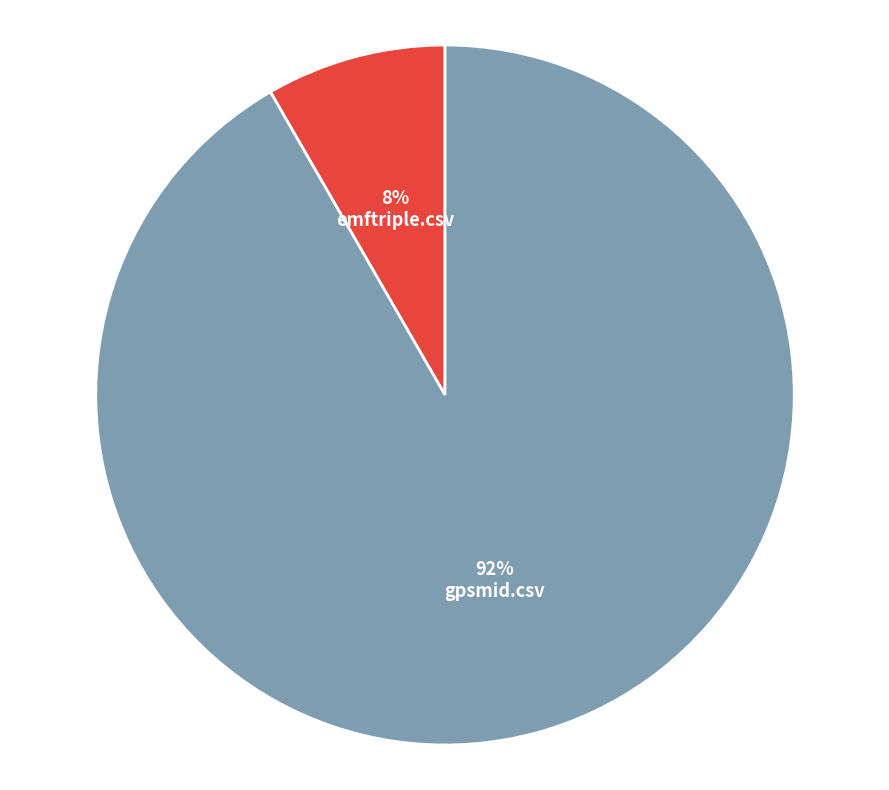

Is it true that gpsmid.csv is 77% of the pie?

False